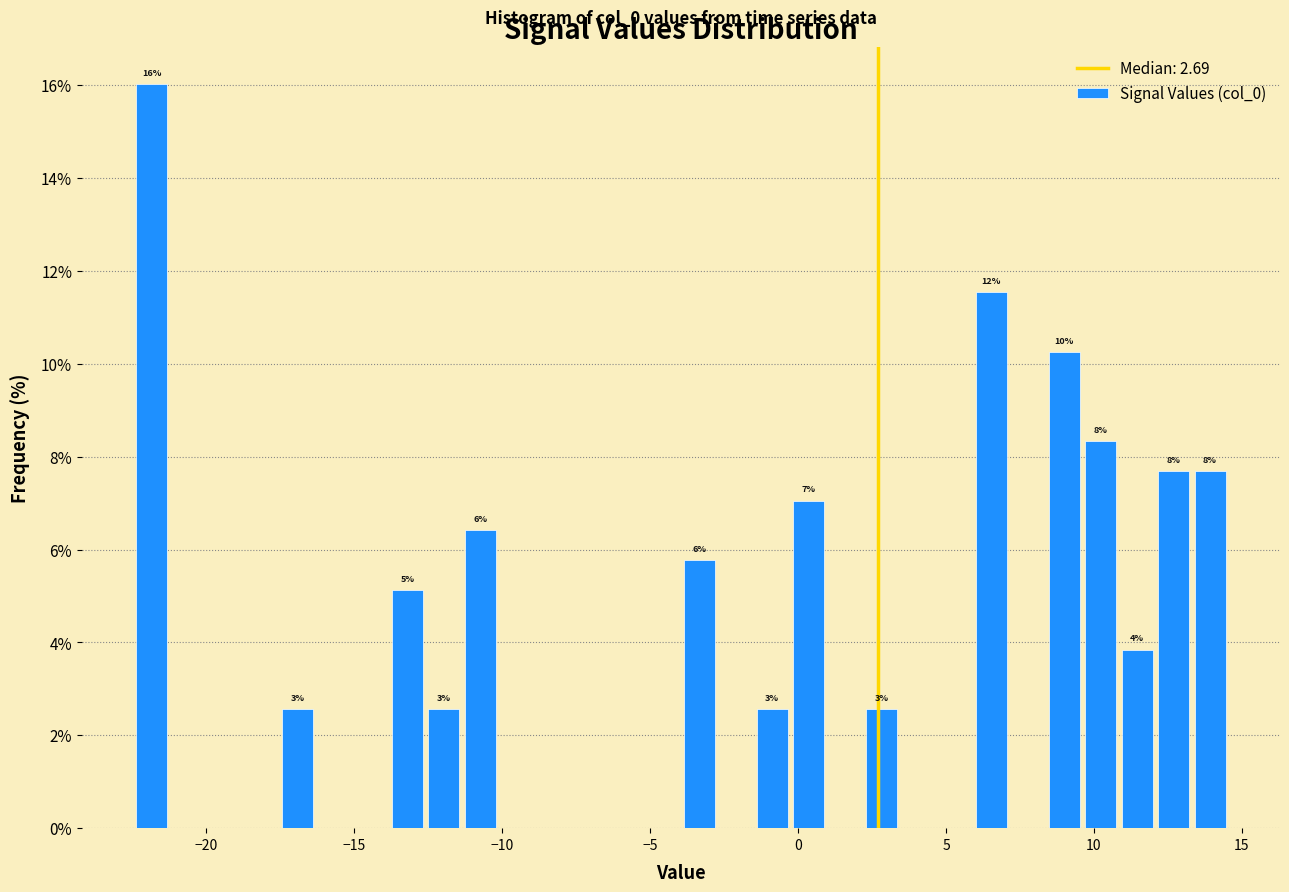

Read against the x-axis, roughly where is the centre of the tallest bar?

-22.0